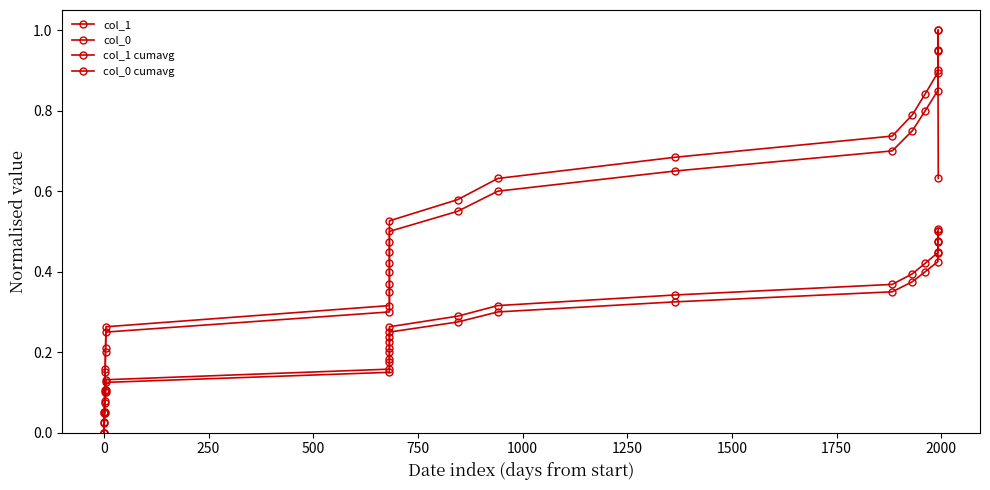

Is this an area chart (filled region under the line)?

No